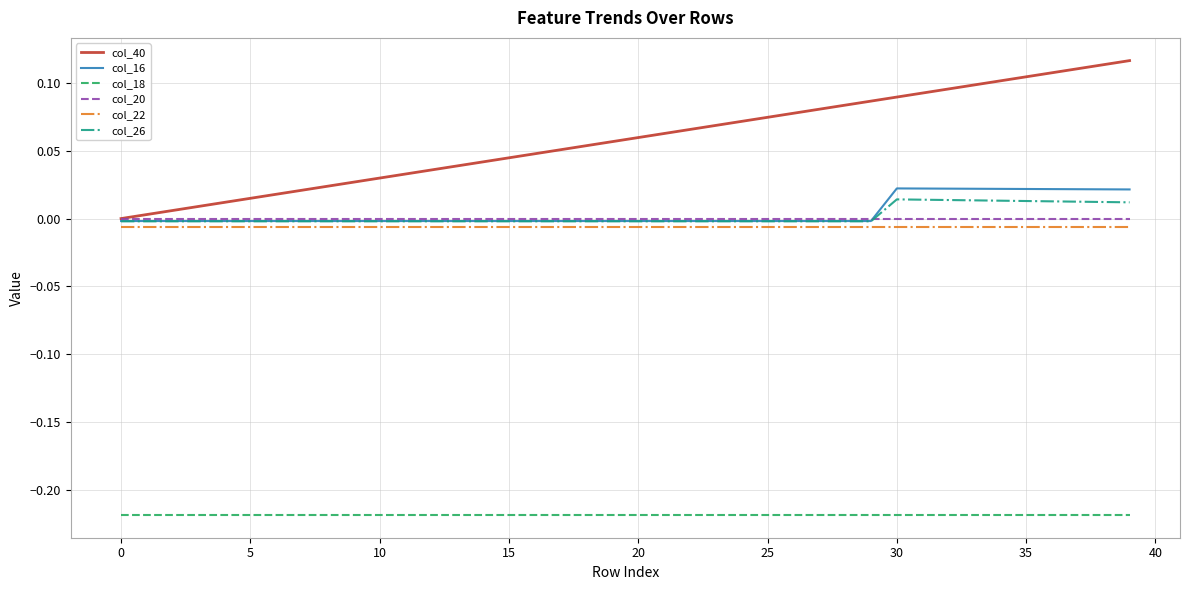

Which series has the widest spread of values?

col_40